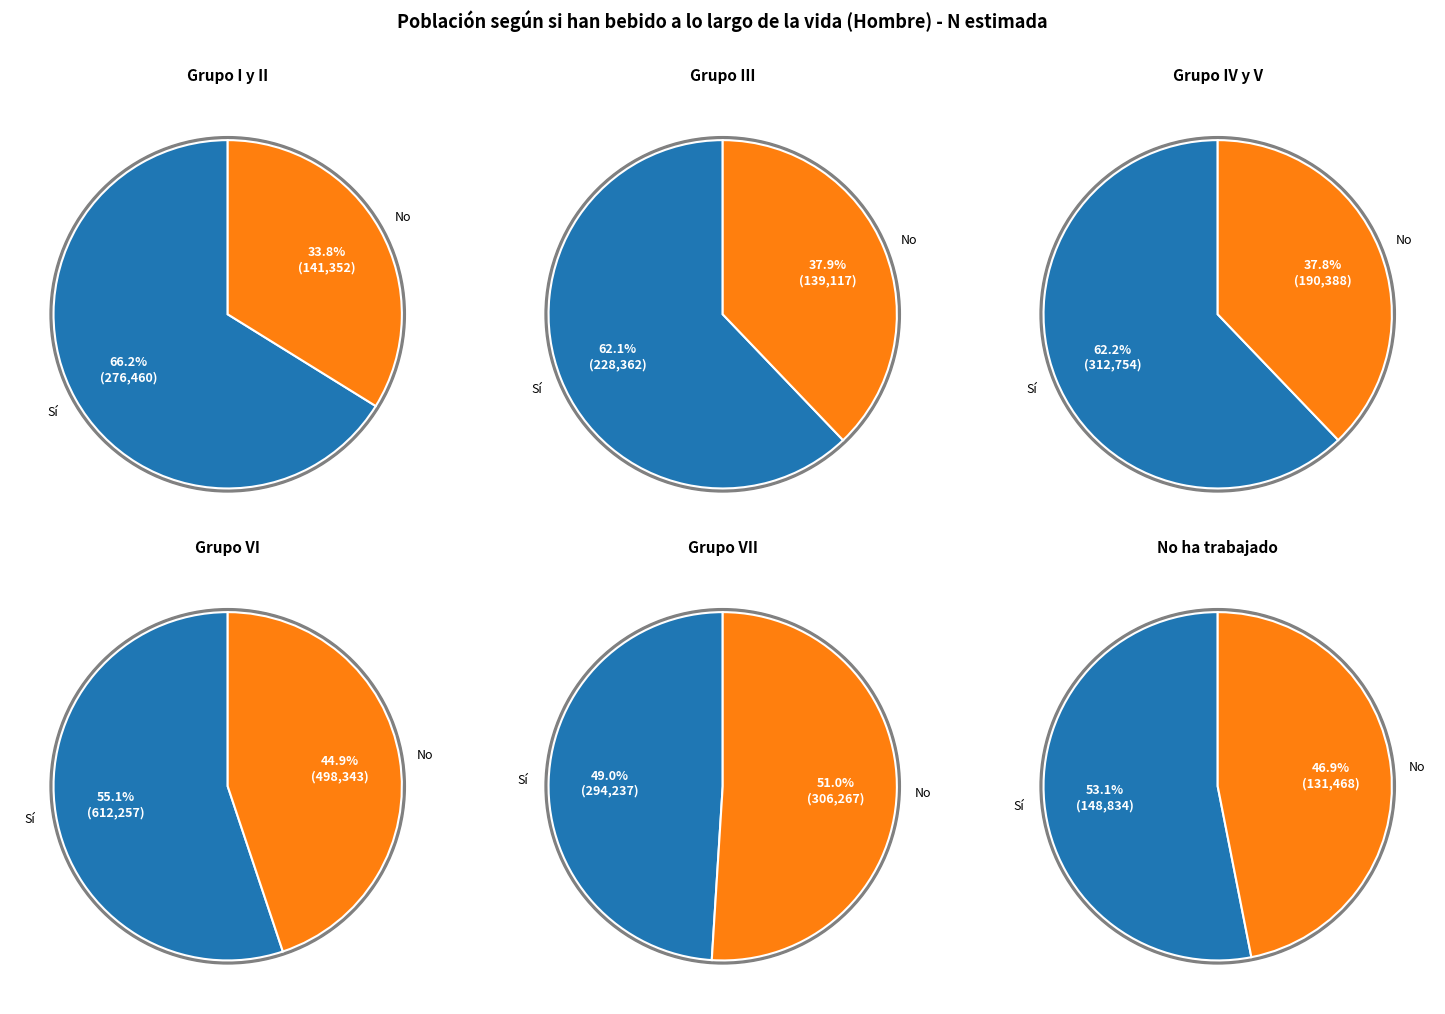

How many slices are in this pie chart?

12